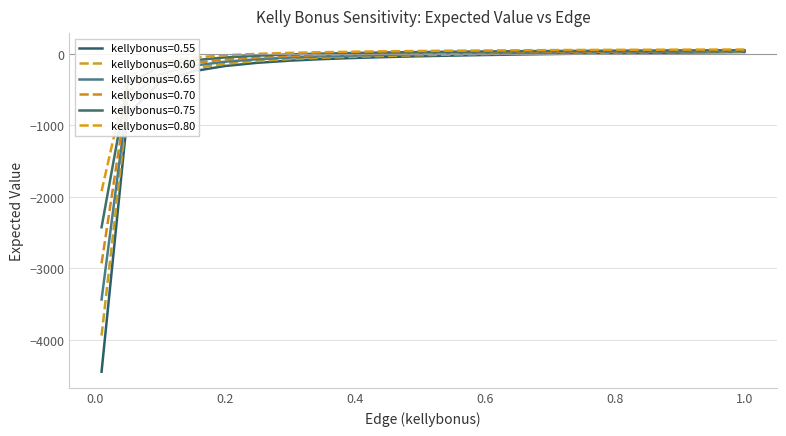

What is the label of the 14th point from the right?

0.35